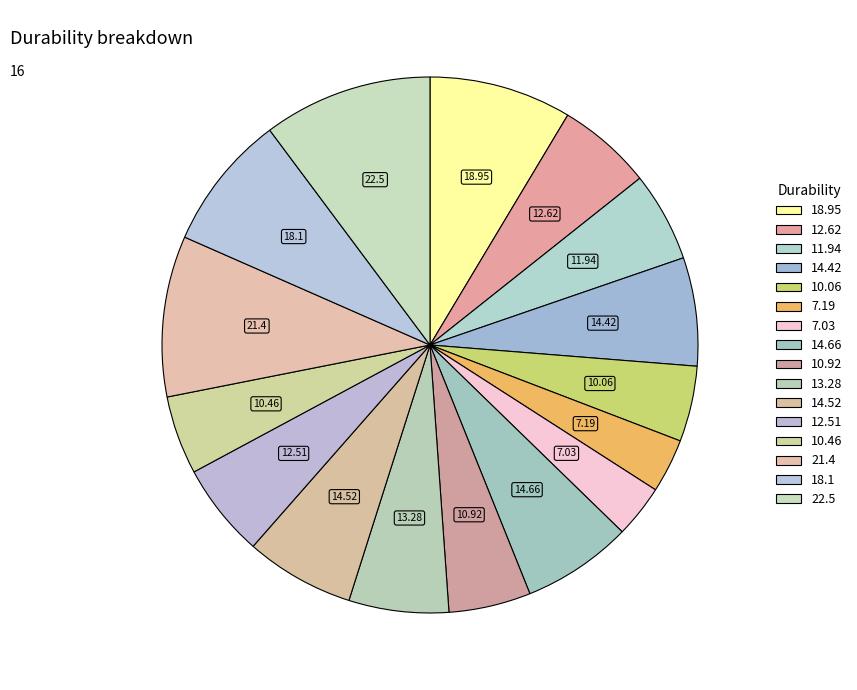

What percentage do 10.92 and 10.46 together represent?

9.7%